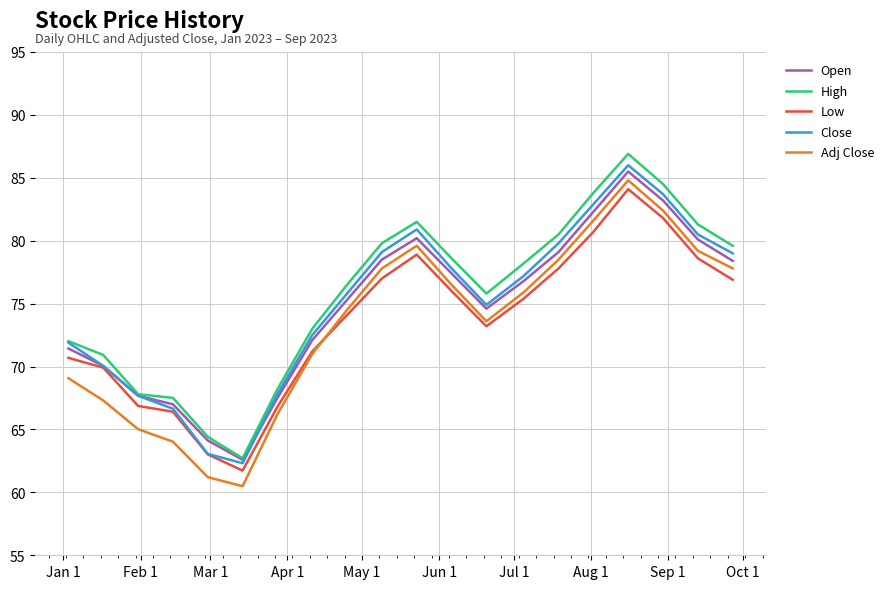

Does the chart display data point markers on the line(s)?

No